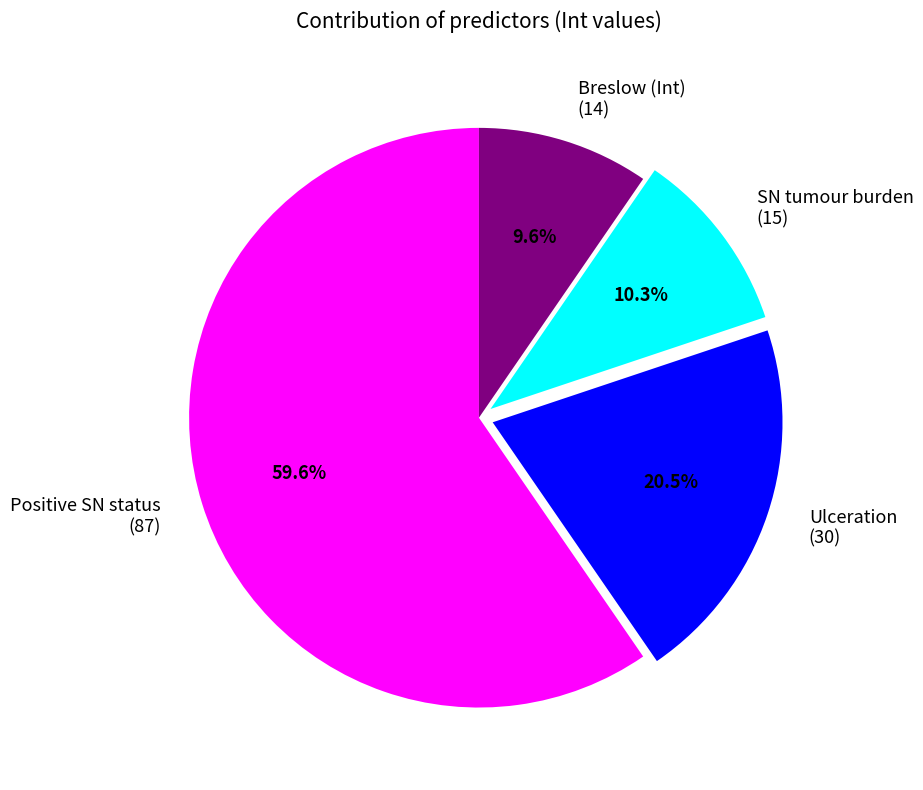

To the nearest percent, what is the difference between the largest and smallest slice percentages?

50%